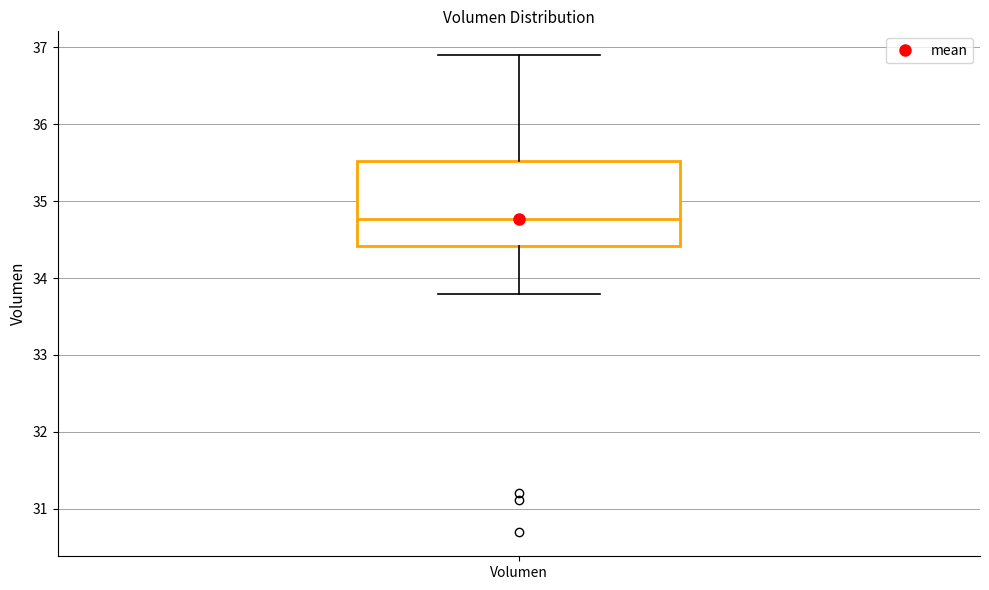

Transcribe this box plot: give where the median line is, the range the box spans, and where the two whiskers end, as read against the y-axis. The values are not printed on the chart, so give them approximately, as read against the axis.

median 34.8, box 34.4 to 35.5, whiskers 33.8 to 36.9